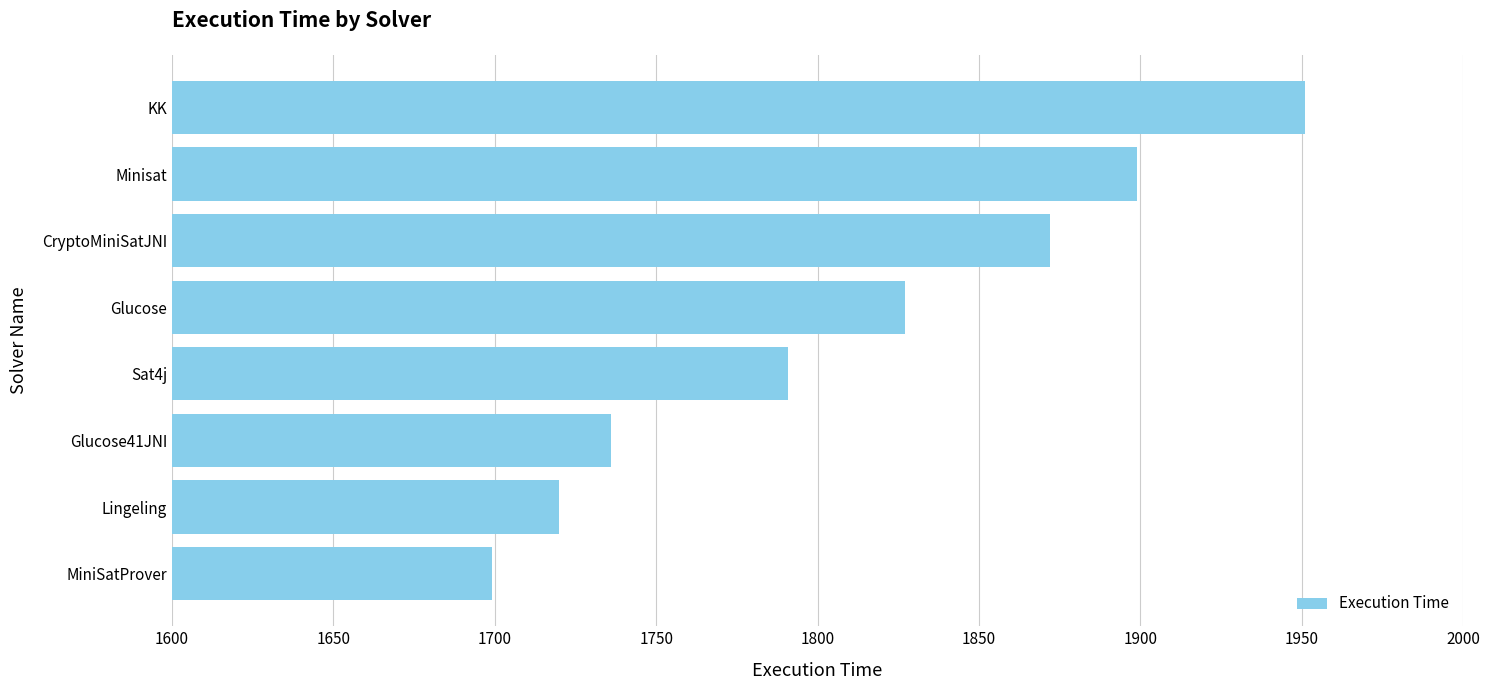

What is the average value?

1812